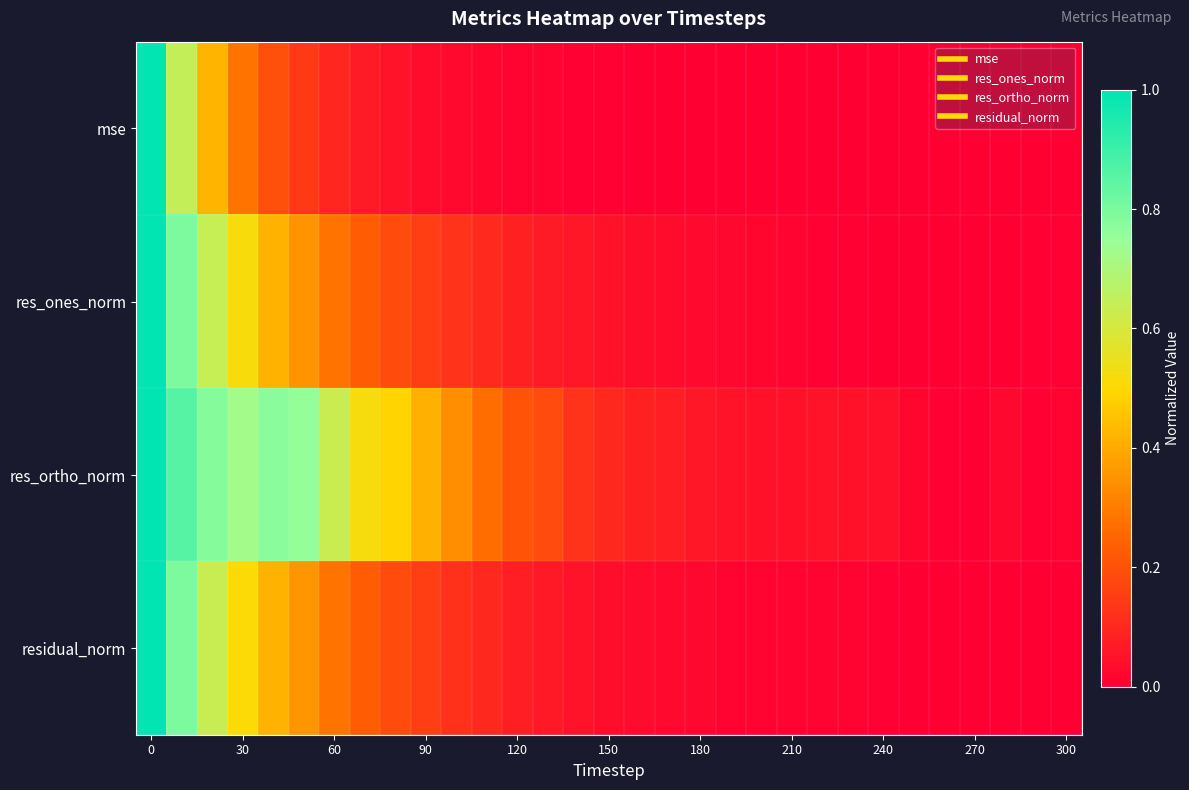

Which series has the largest total across all categories?

res_ortho_norm